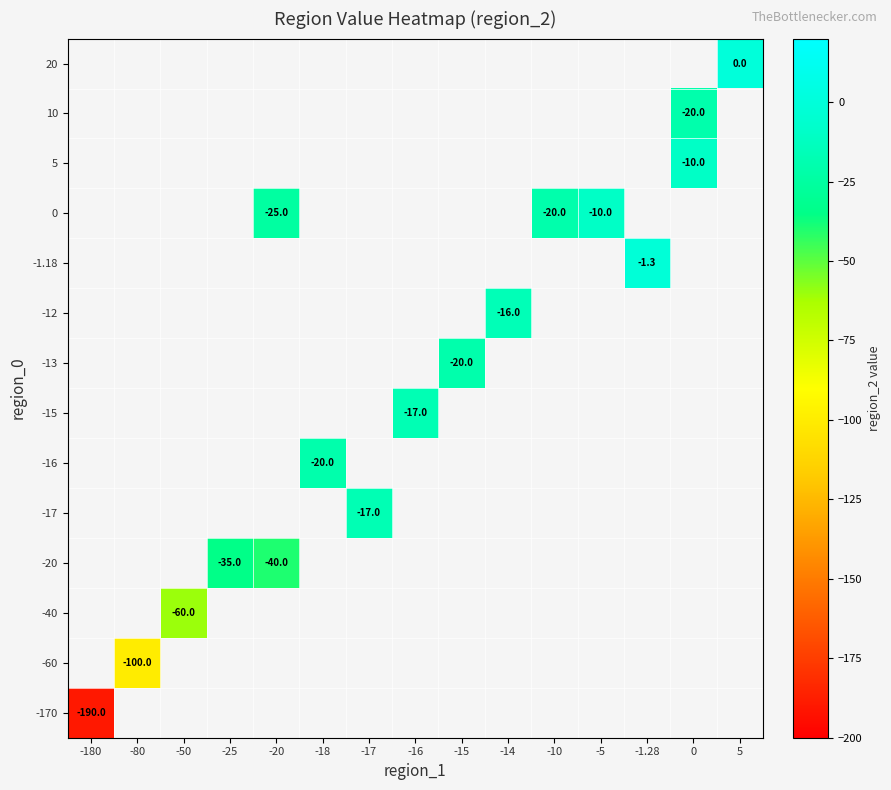

True or false: 5 has a value of -10.0 at 0.

True